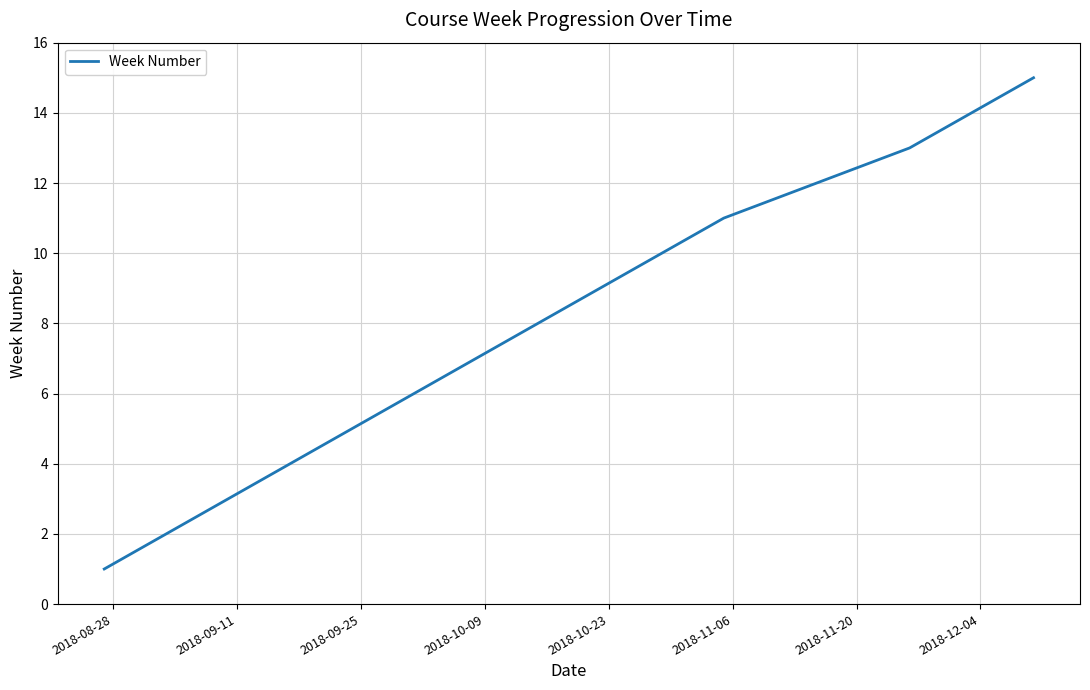

Does the chart display data point markers on the line(s)?

No